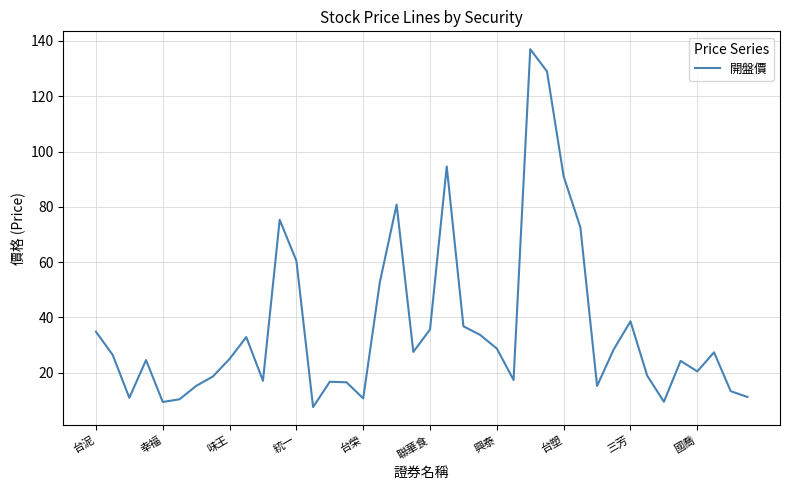

What is the difference between the maximum and minimum values?

129.4